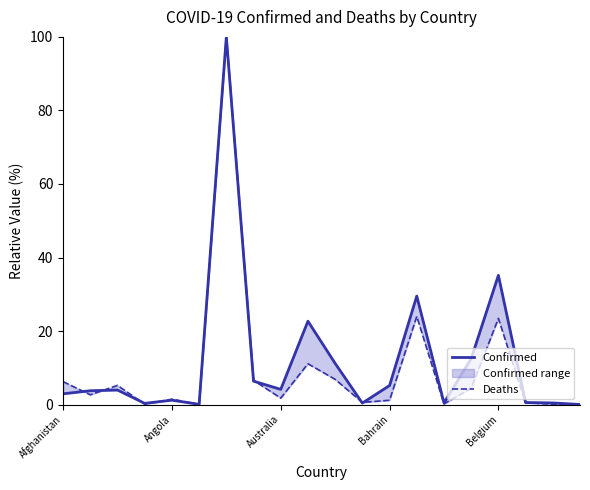

What is the maximum value for Deaths?

100.0